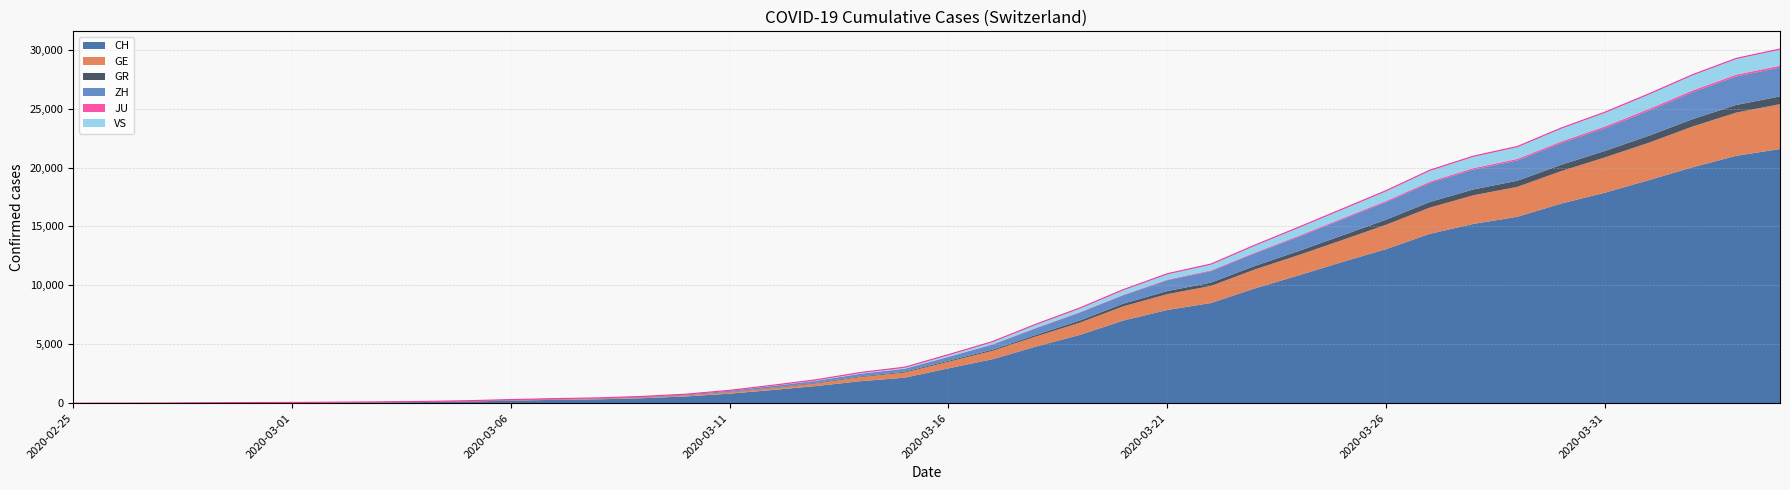

Is the value of VS at 2020-03-13 greater than the value of JU at 2020-03-12?

Yes